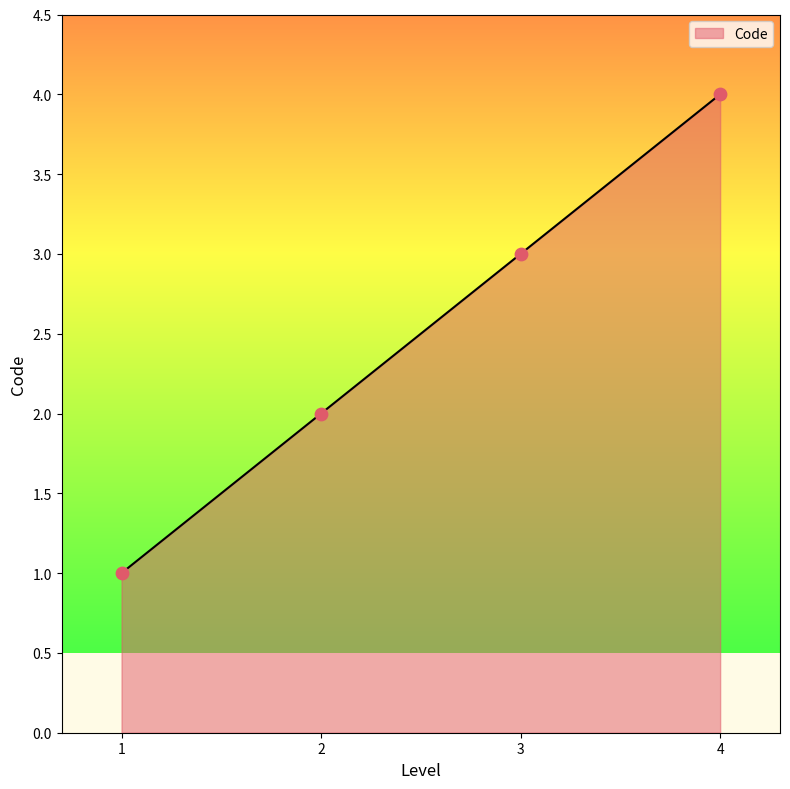

Between 4 and 1, which is larger?

4